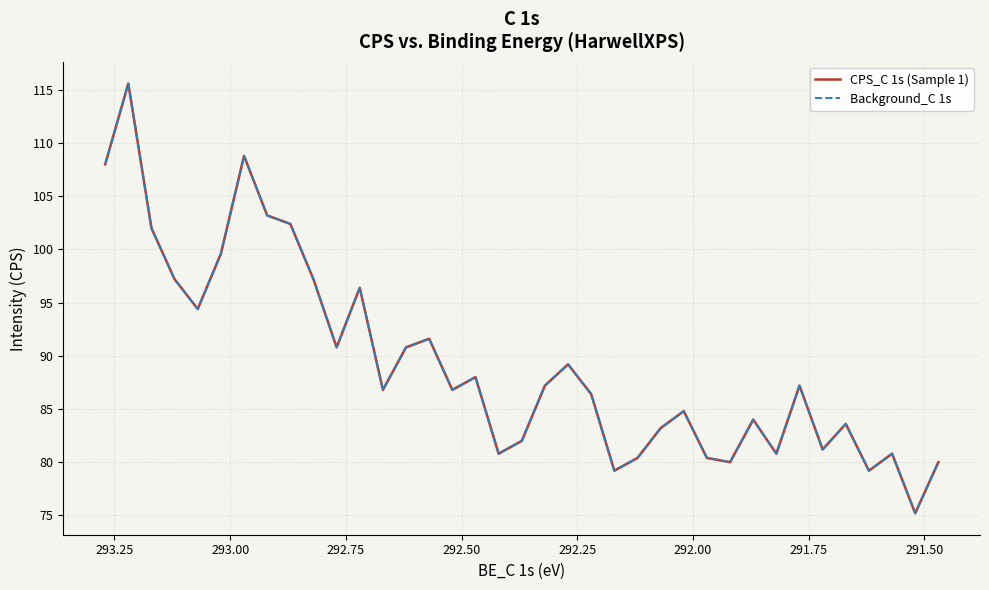

How many data points does each series have?

37